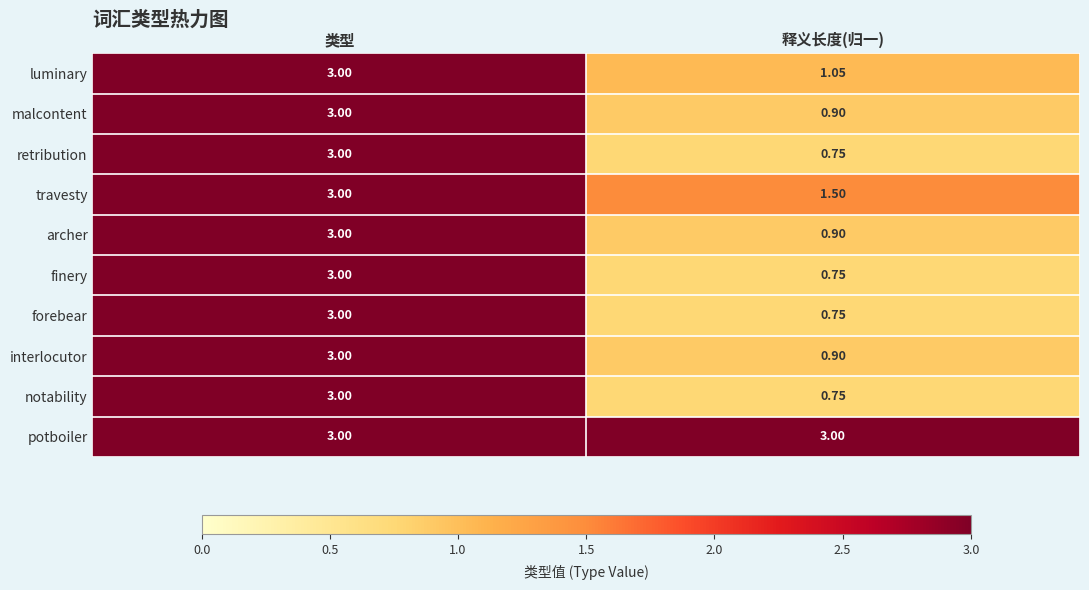

At which category is the sum across all series the highest?

类型